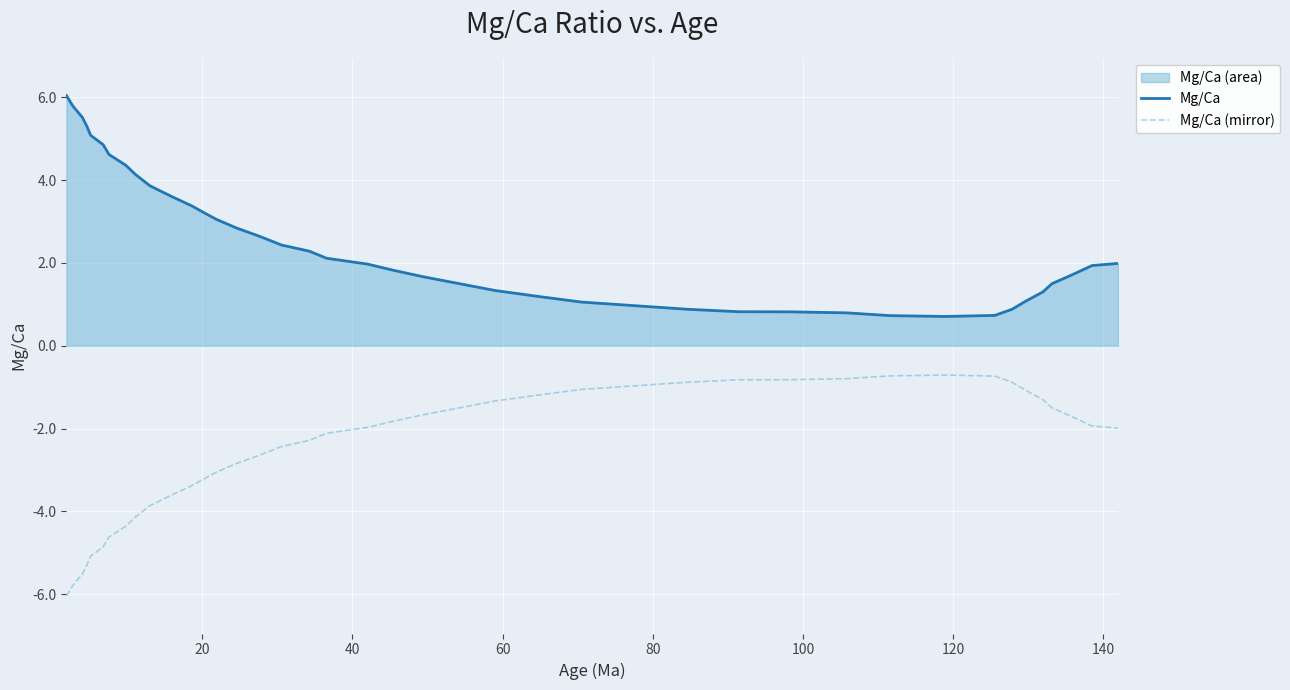

List the series in order of their peak value, highest first.

Mg/Ca, Mg/Ca (mirror)